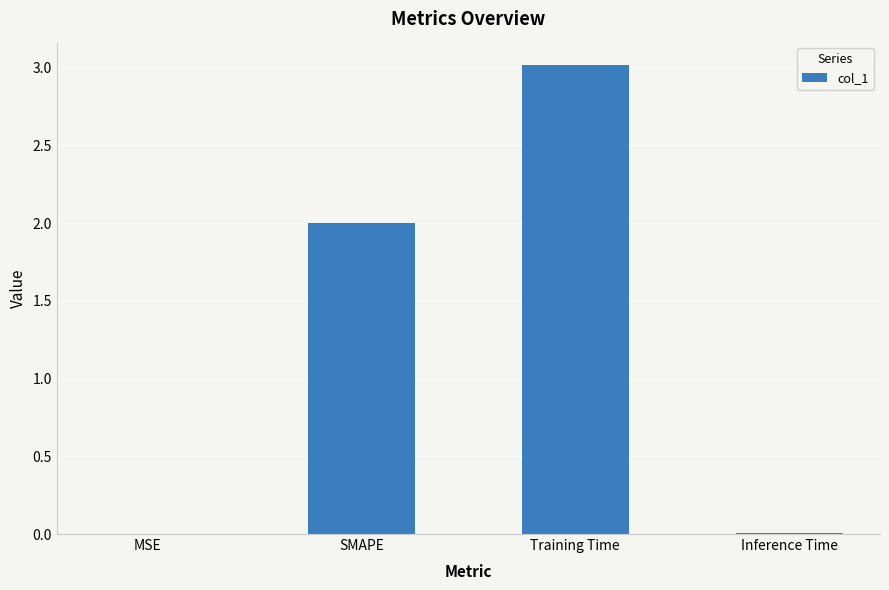

True or false: the data shows 2.6 at SMAPE.

False